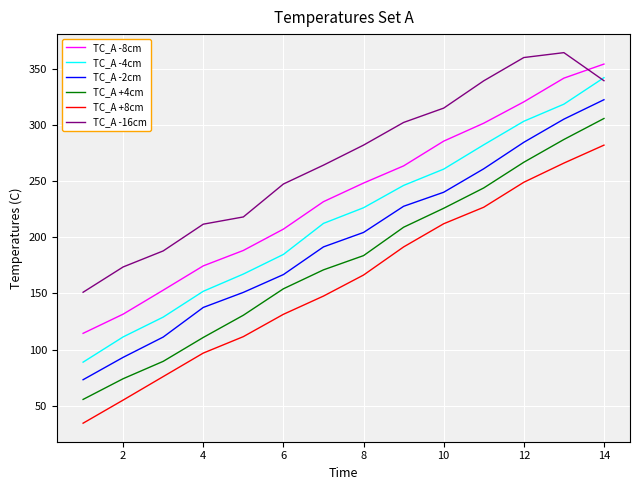

Which series has the widest spread of values?

TC_A -4cm